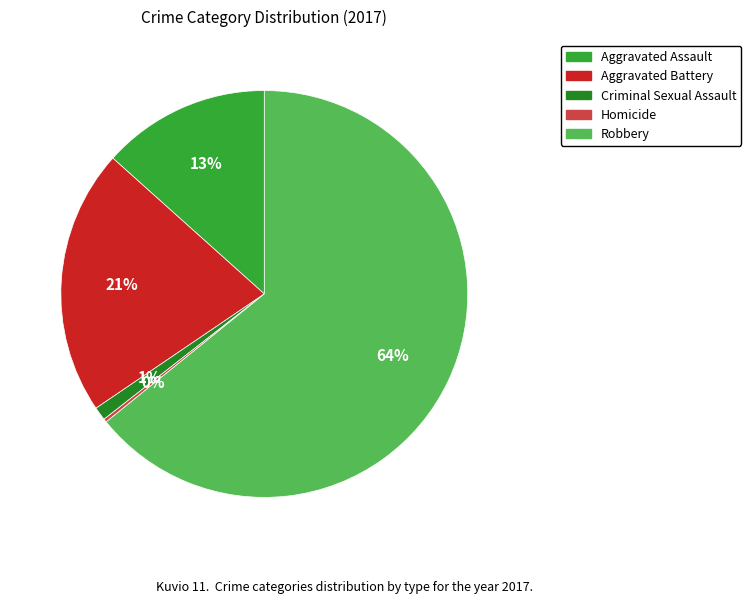

To the nearest percent, what percentage of the pie is Aggravated Battery?

21%